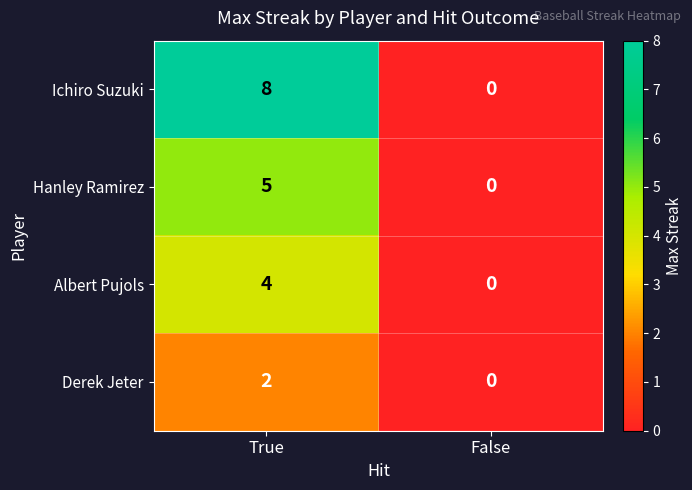

Reading right to left, what are all the values shown in this chart?

Ichiro Suzuki: 0	8
Hanley Ramirez: 0	5
Albert Pujols: 0	4
Derek Jeter: 0	2